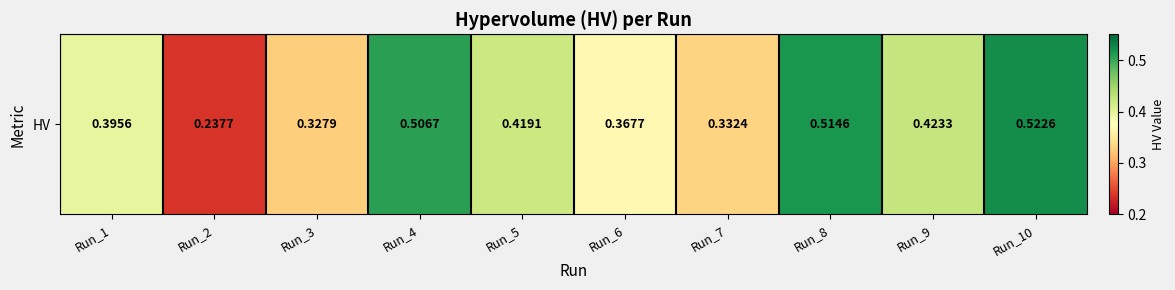

What is the minimum value shown in the chart?

0.2